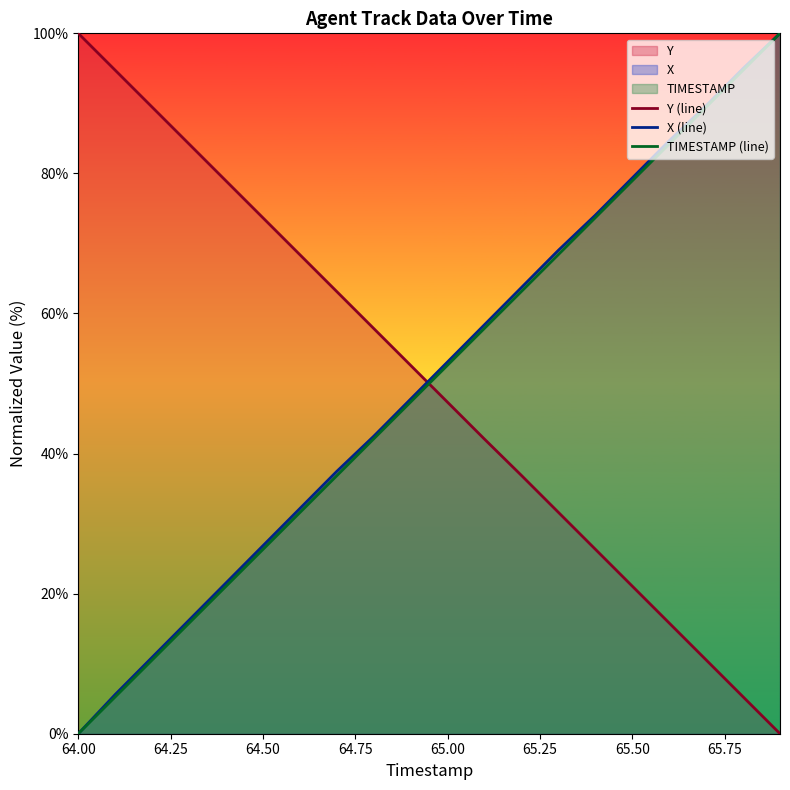

What is the total value across all series at 65.00?

153.1